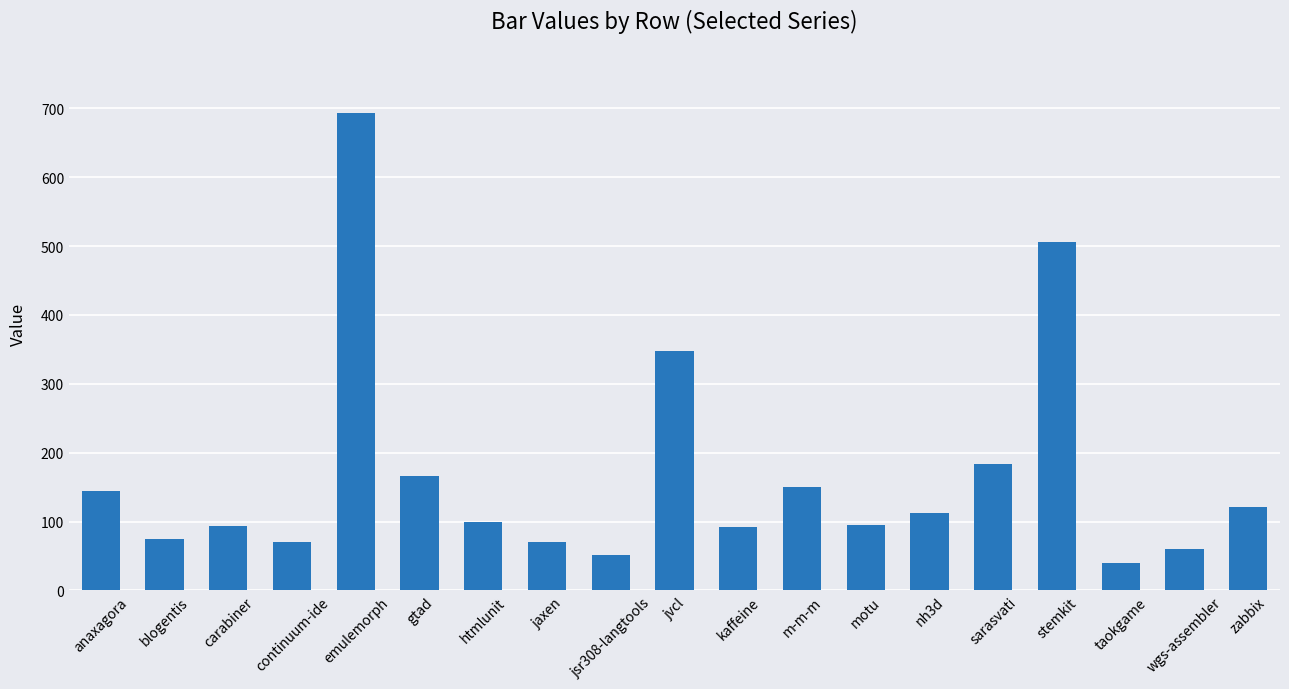

Read the value at gtad, to the nearest 50.

150